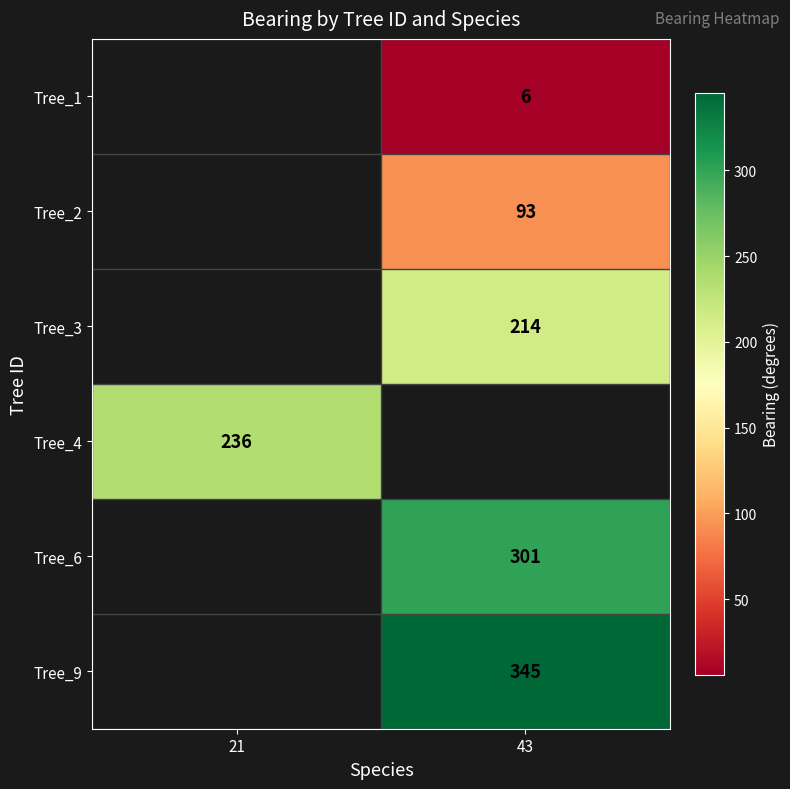

The value of Tree_3 at 43 is 308. True or false?

False